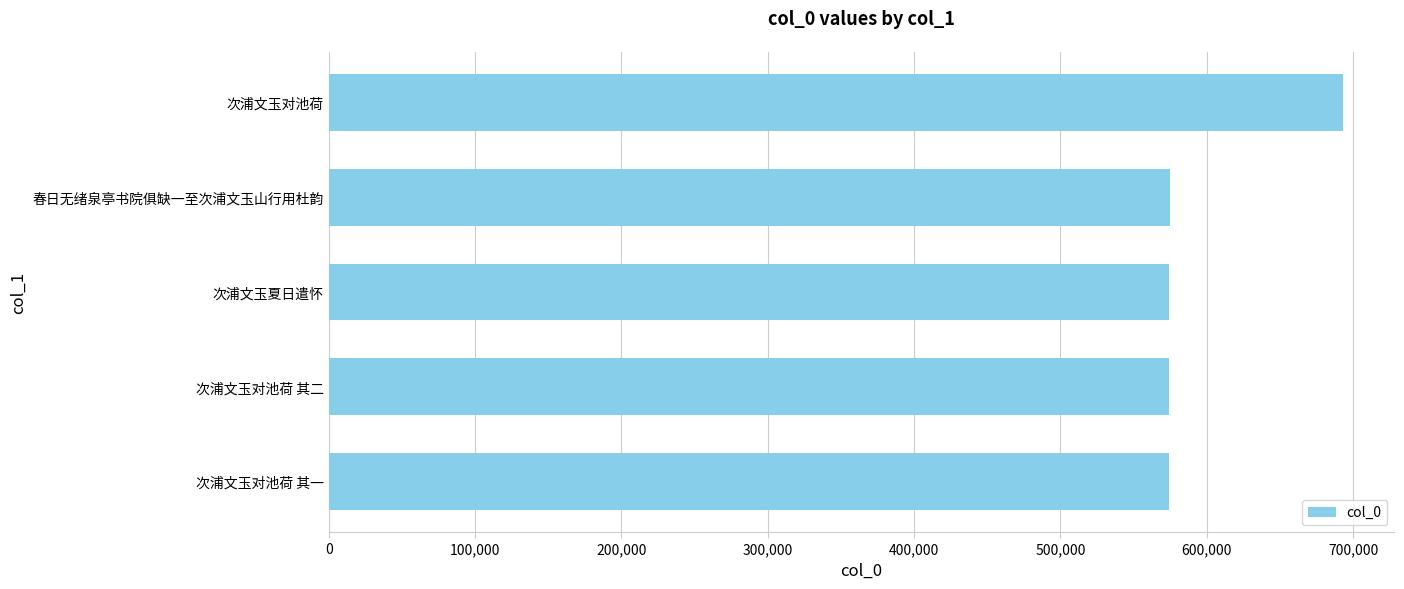

True or false: the data shows 693466 at 次浦文玉对池荷.

True